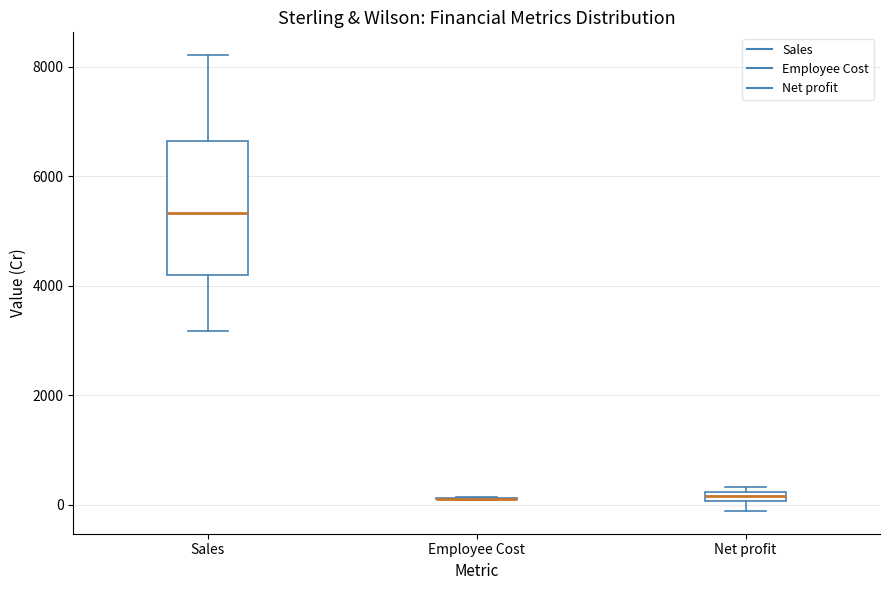

Where is the lower edge of the box for Net profit on the y-axis? The values are not printed on the chart, so give them approximately, as read against the axis.

0